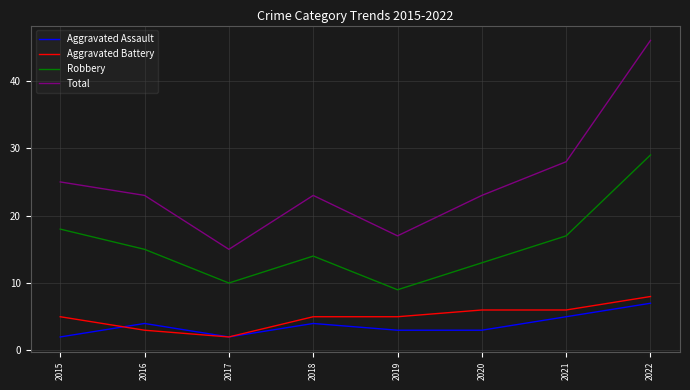

Is the value of Aggravated Battery at 2016 greater than the value of Robbery at 2015?

No